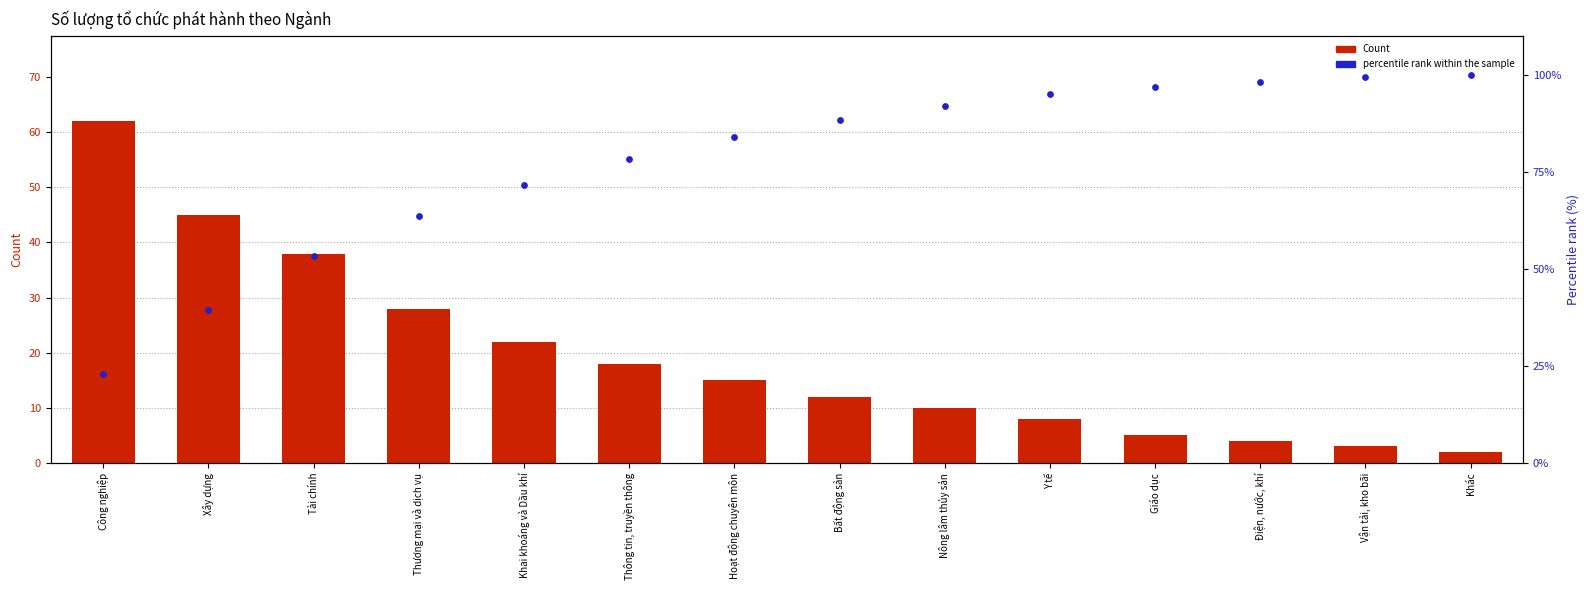

Which series contains the highest Y value?

Percentile rank within sample